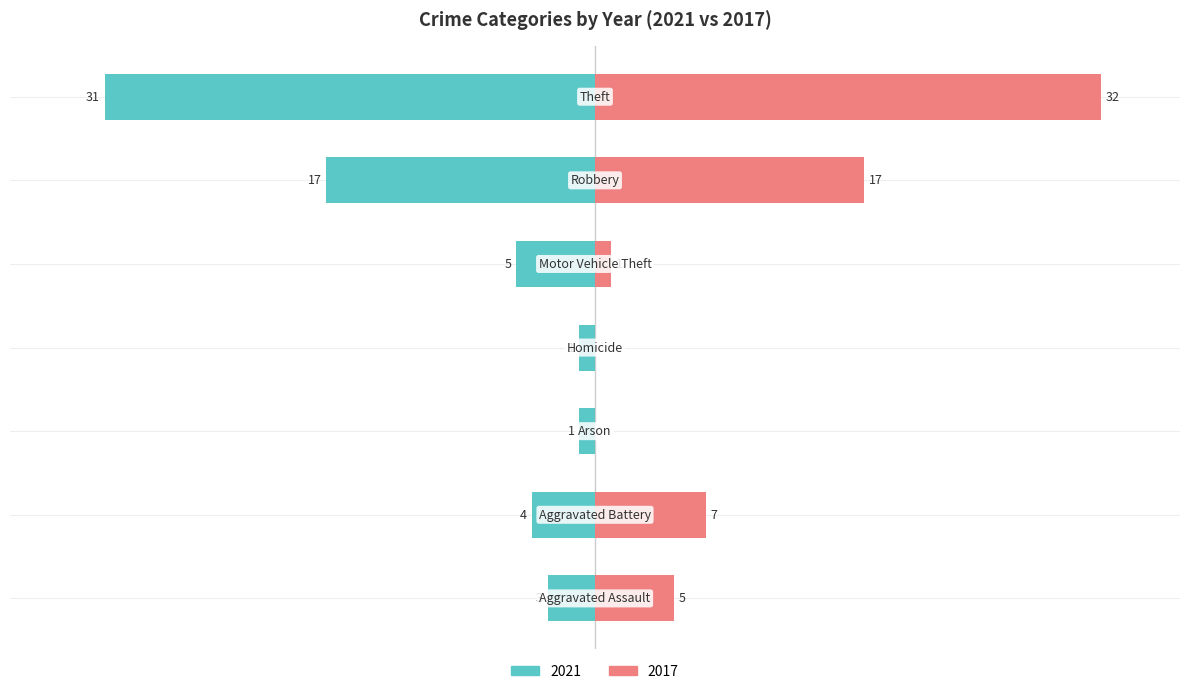

What is the difference between the second highest and second lowest values in the 2021 series?

16